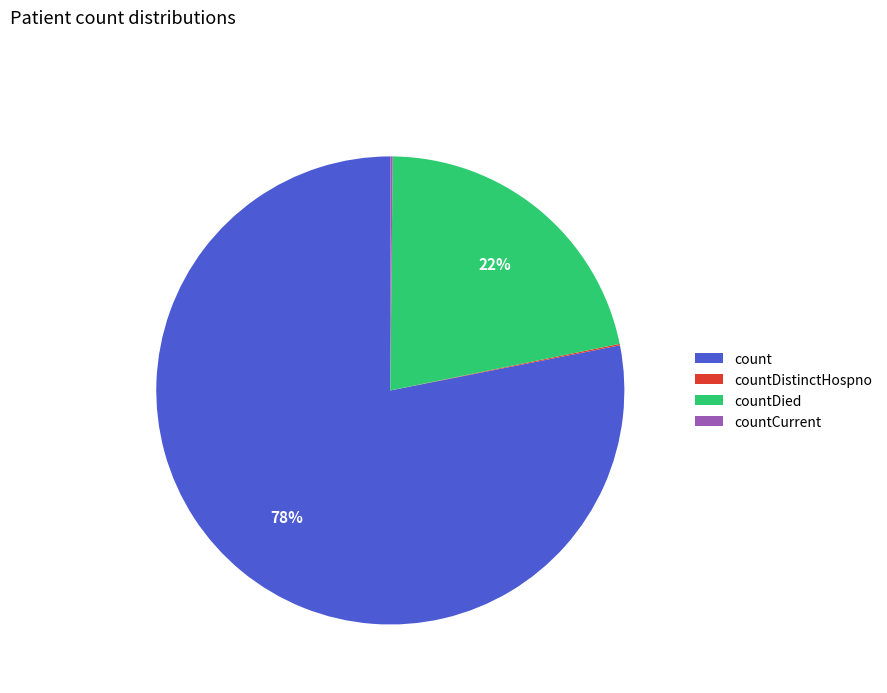

Which category has the biggest portion of the pie?

count